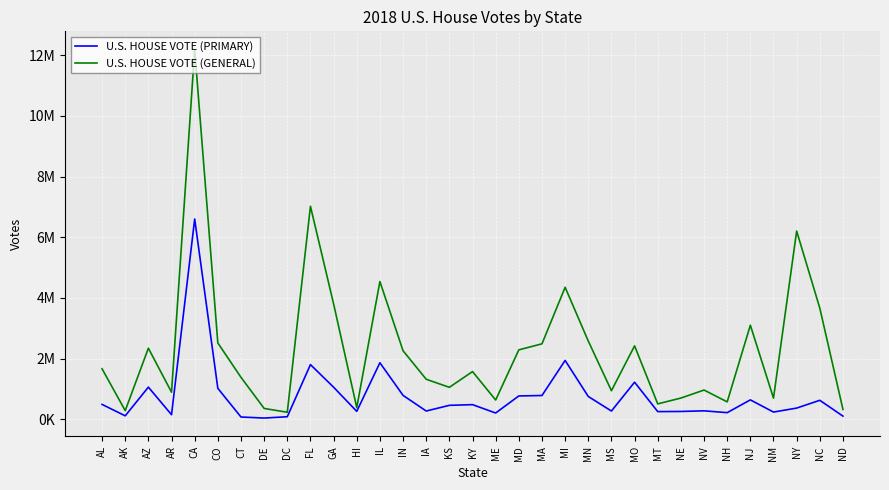

The value of U.S. HOUSE VOTE (GENERAL) at NM is 693311. True or false?

True